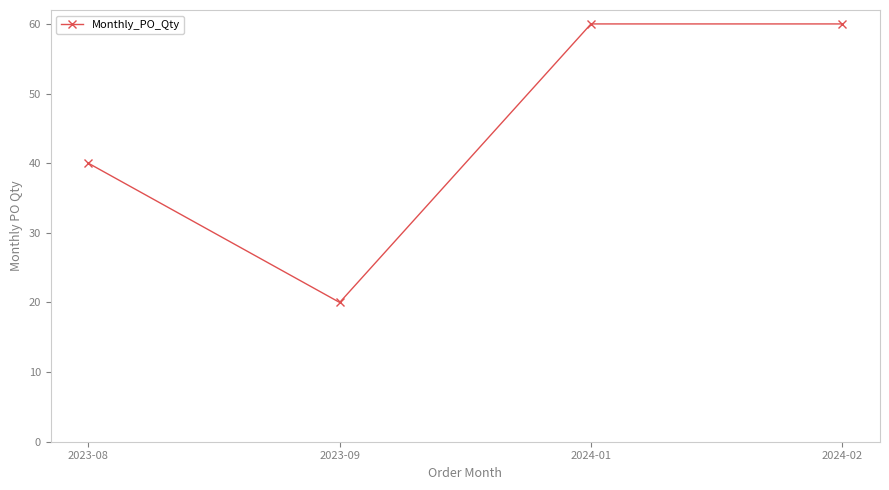

How many lines are shown in the chart?

1